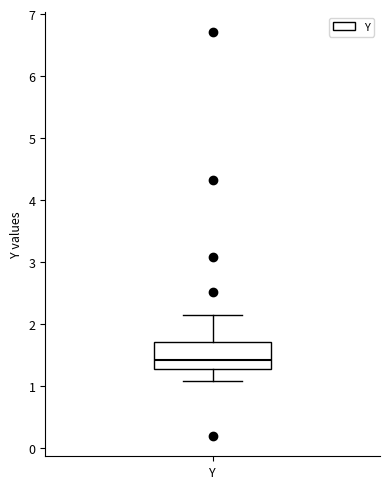

Transcribe this box plot: give where the median line is, the range the box spans, and where the two whiskers end, as read against the y-axis. The values are not printed on the chart, so give them approximately, as read against the axis.

median 1.4, box 1.3 to 1.7, whiskers 1.1 to 2.1